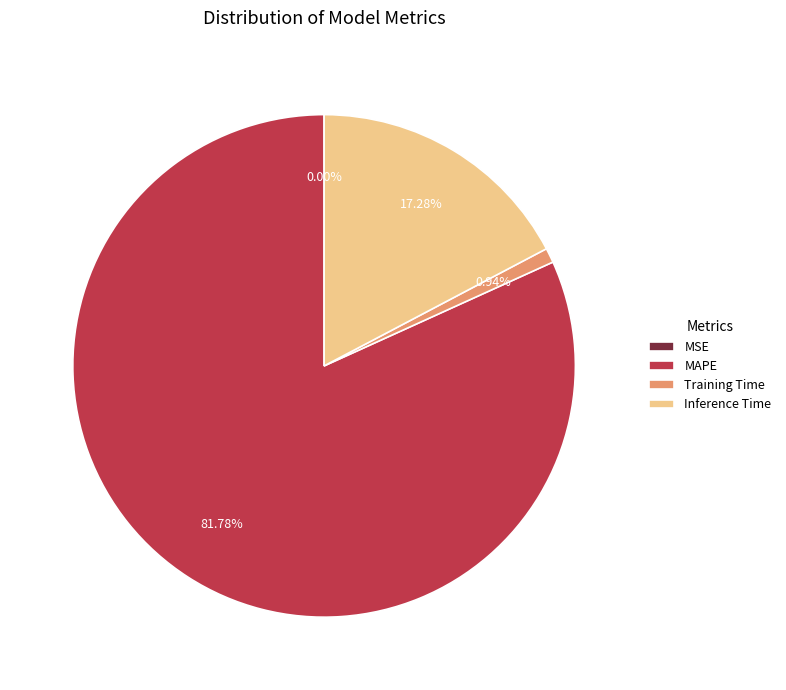

Is there a majority slice in this chart?

Yes